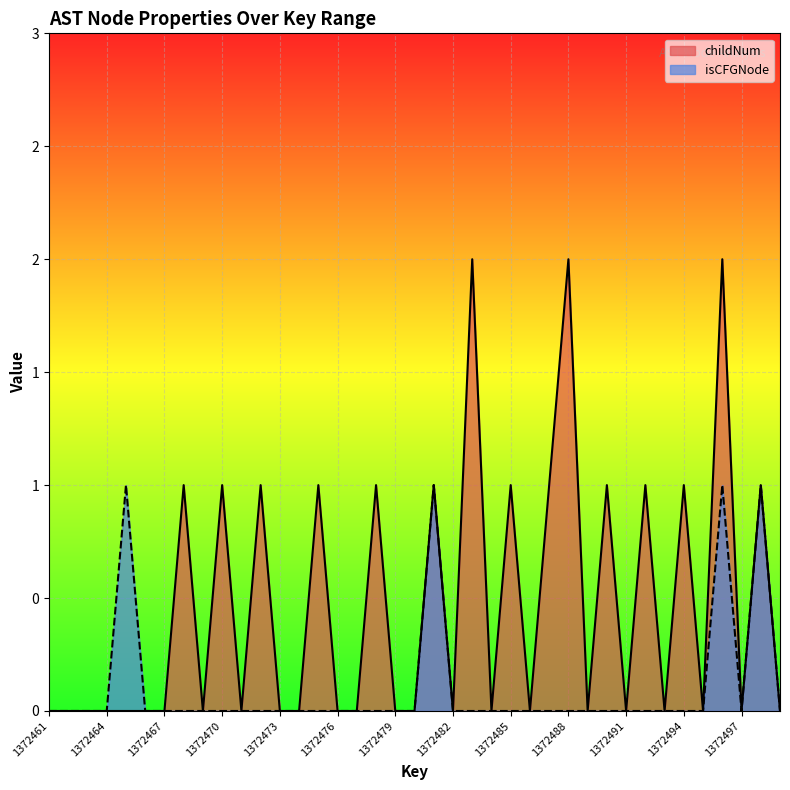

What is the highest value of the childNum series?

2